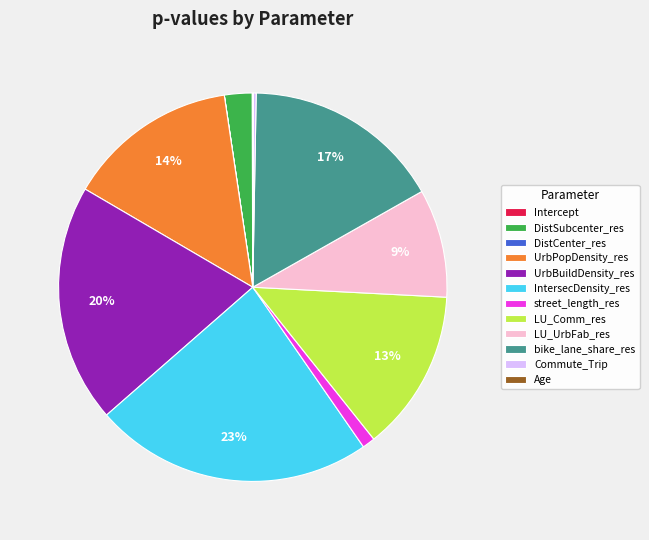

Is the sum of UrbPopDensity_res and street_length_res greater than half?

No